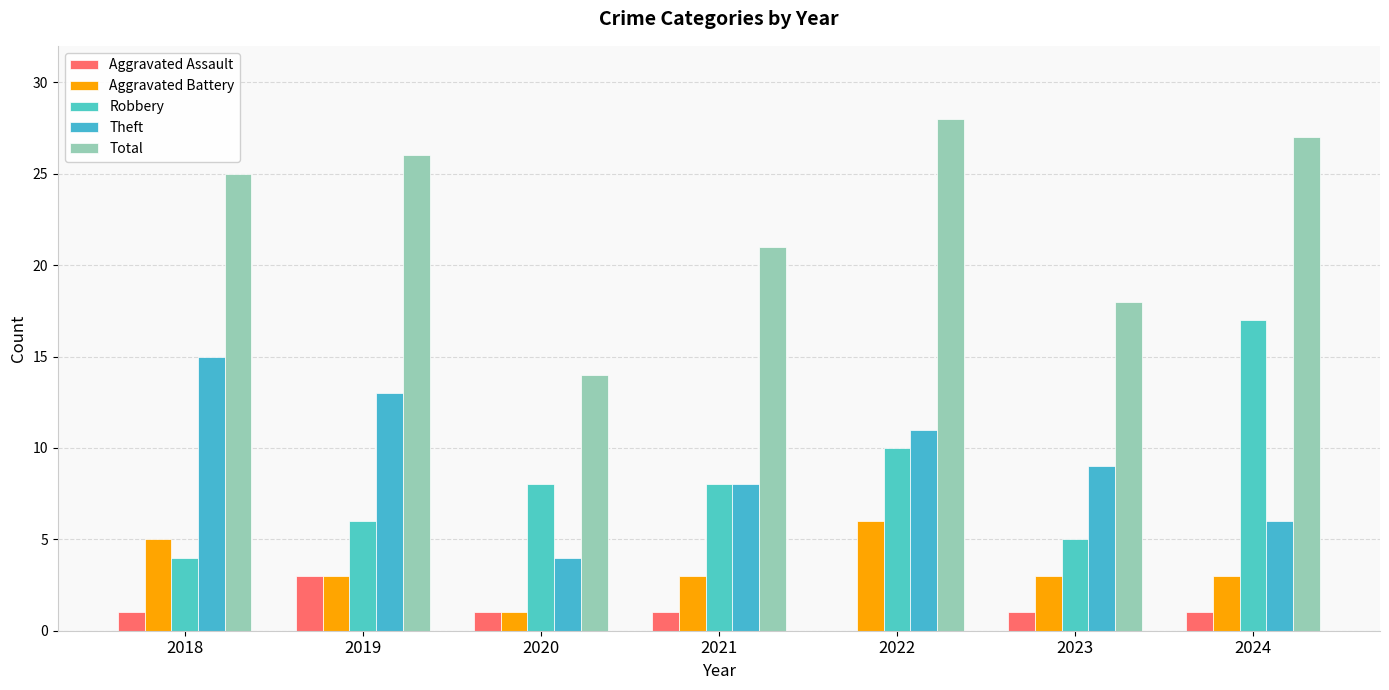

What is the approximate value of Theft at 2018, to the nearest 5?

15